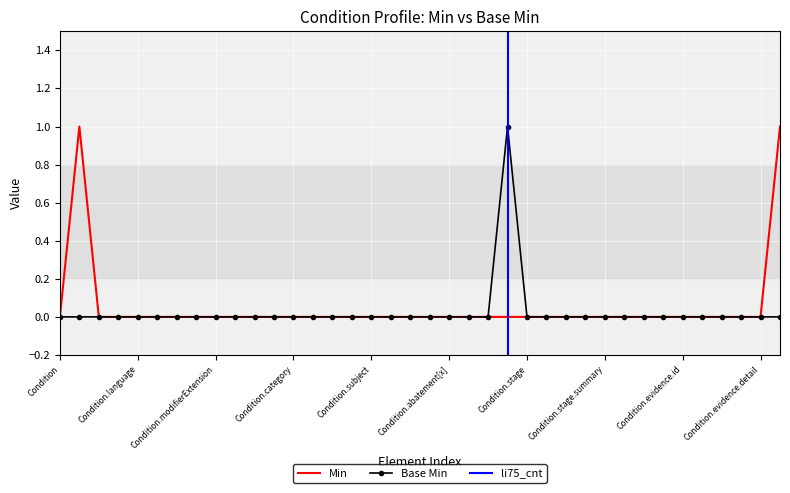

Is this an area chart (filled region under the line)?

No